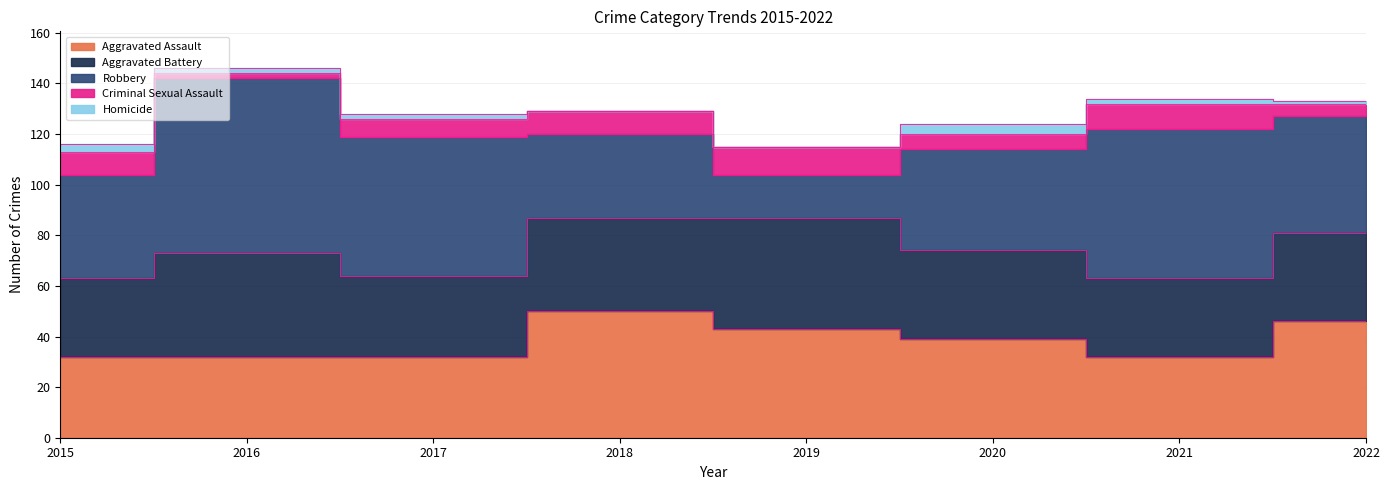

True or false: Criminal Sexual Assault and Homicide intersect in this chart.

False